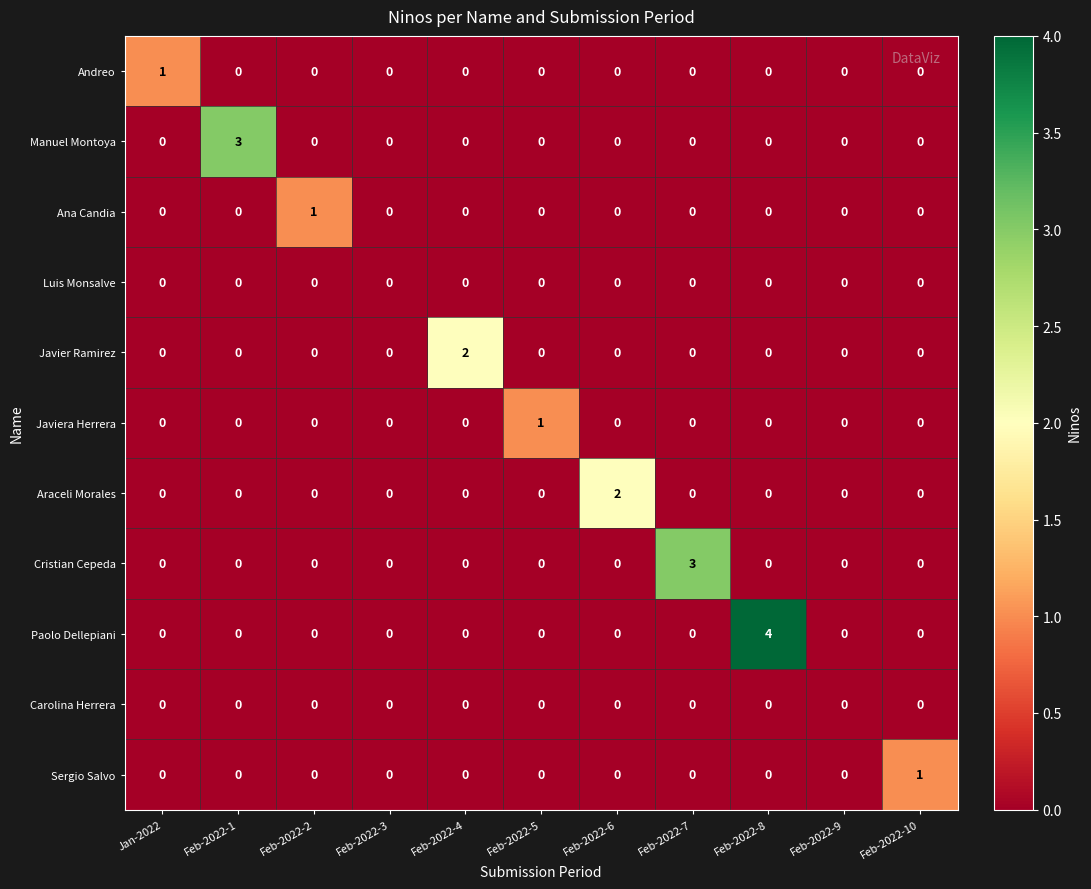

Which series changed the most between Feb-2022-2 and Feb-2022-9?

Ana Candia